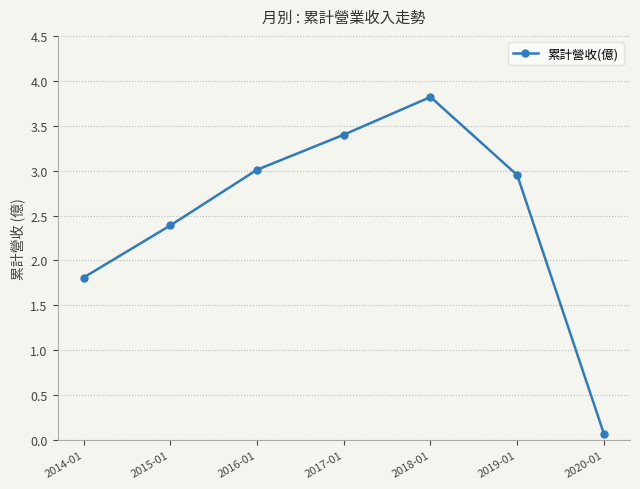

Read the value at 2018-01.

3.8